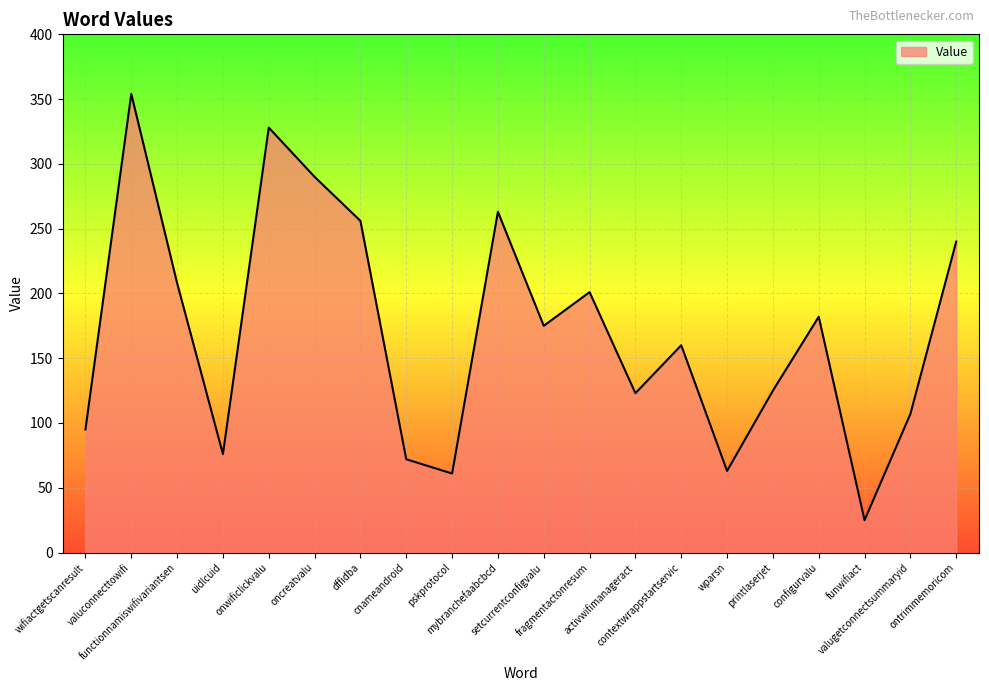

What is the difference between the maximum and second lowest values?

293